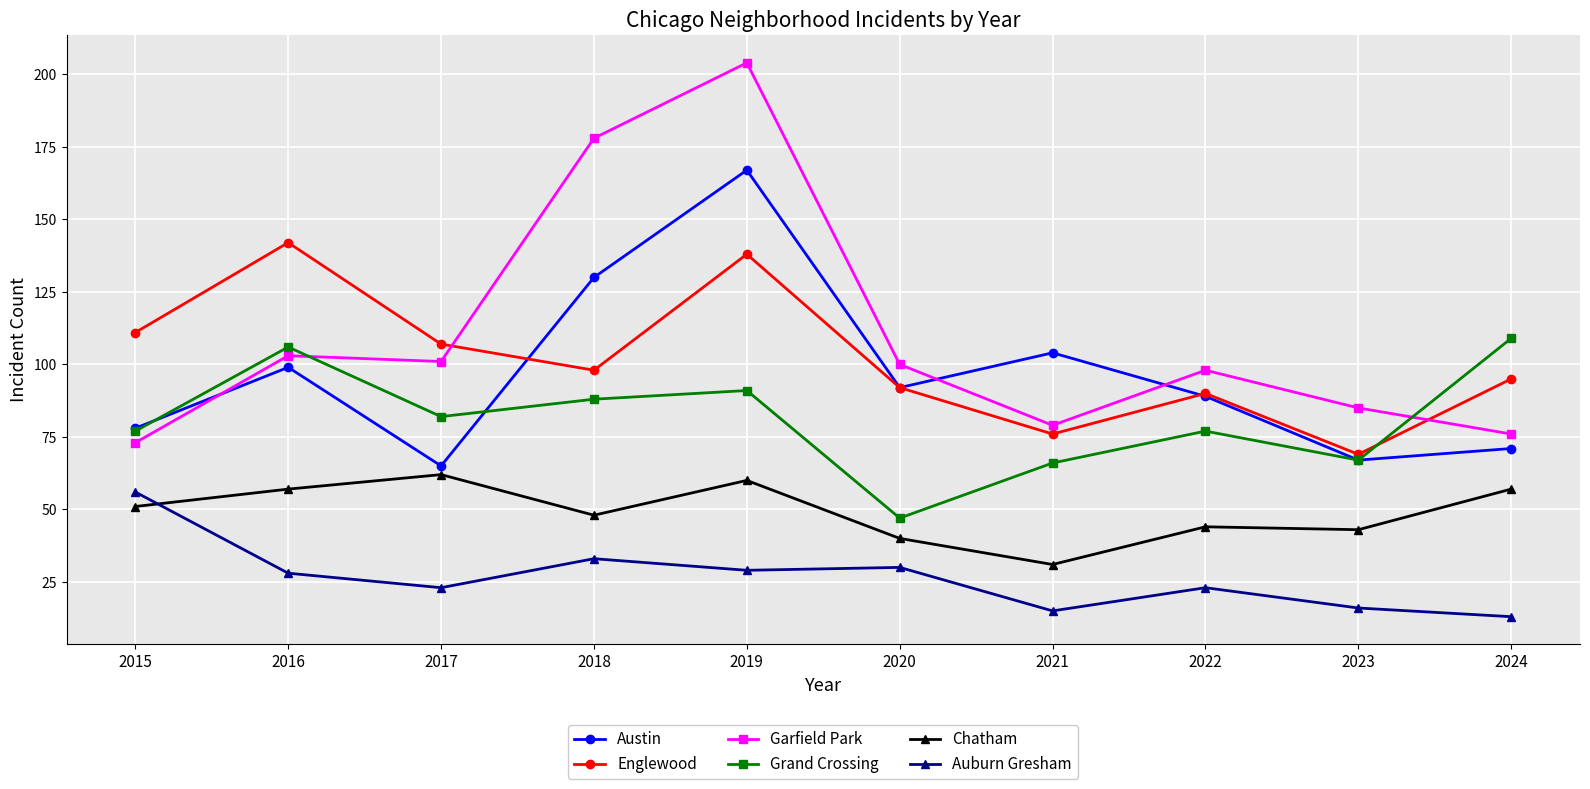

Is it true that Austin equals 67 at 2023?

True